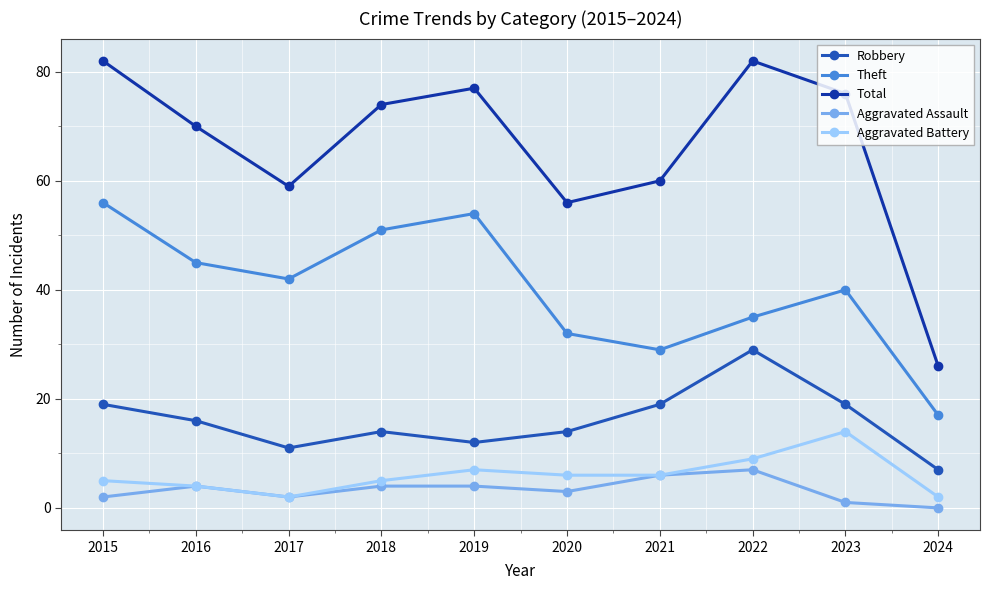

Reading left to right, what are all the values shown in this chart?

Robbery: 19	16	11	14	12	14	19	29	19	7
Theft: 56	45	42	51	54	32	29	35	40	17
Total: 82	70	59	74	77	56	60	82	76	26
Aggravated Assault: 2	4	2	4	4	3	6	7	1	0
Aggravated Battery: 5	4	2	5	7	6	6	9	14	2